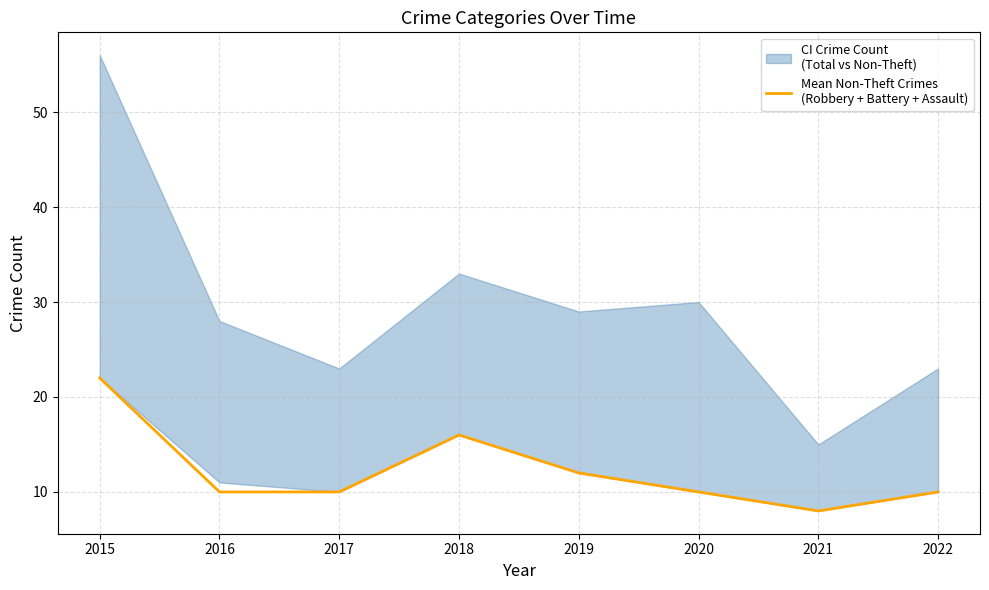

How many interior local peaks (higher than both neighbors) does the data have?

1